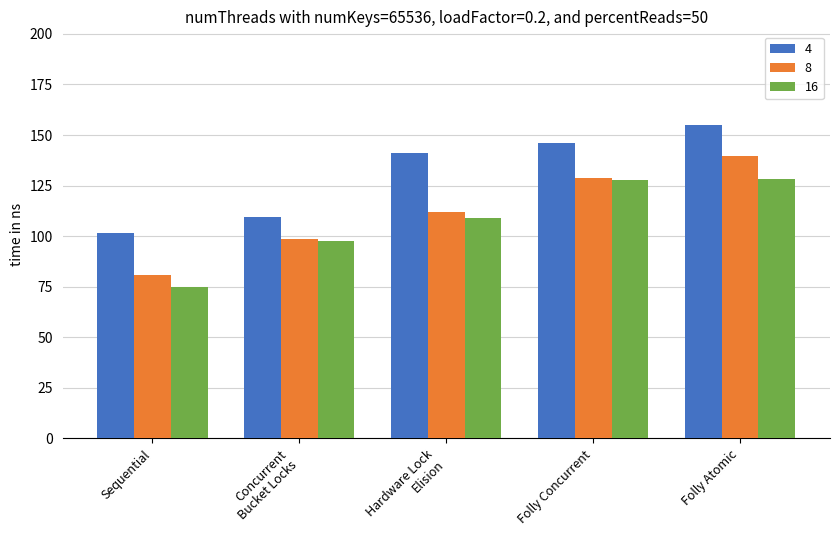

At which category does the chart reach its minimum across all series?

Sequential